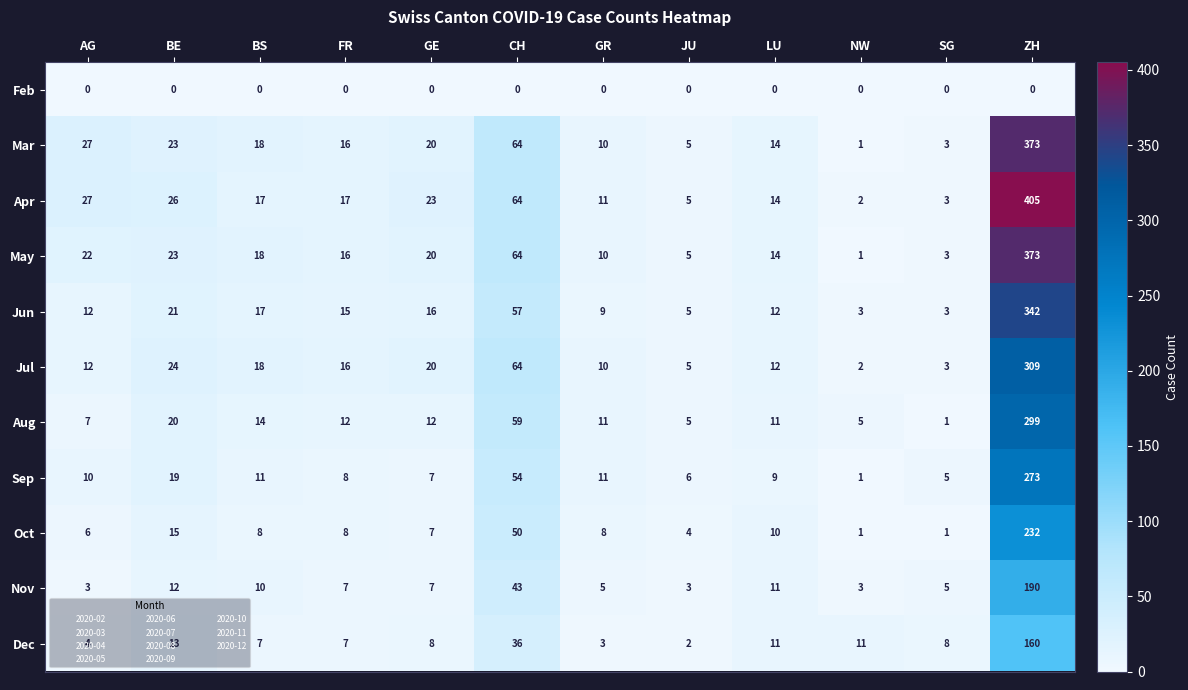

What is the spread (max minus min) of values at NW?

11